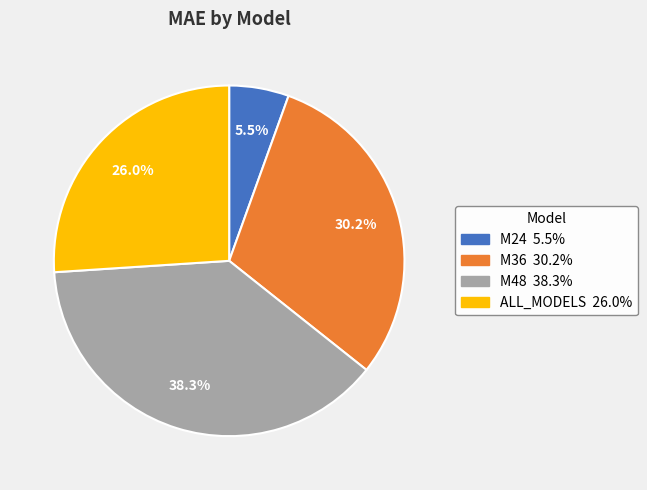

What percentage do M36 and M24 together represent?

35.7%